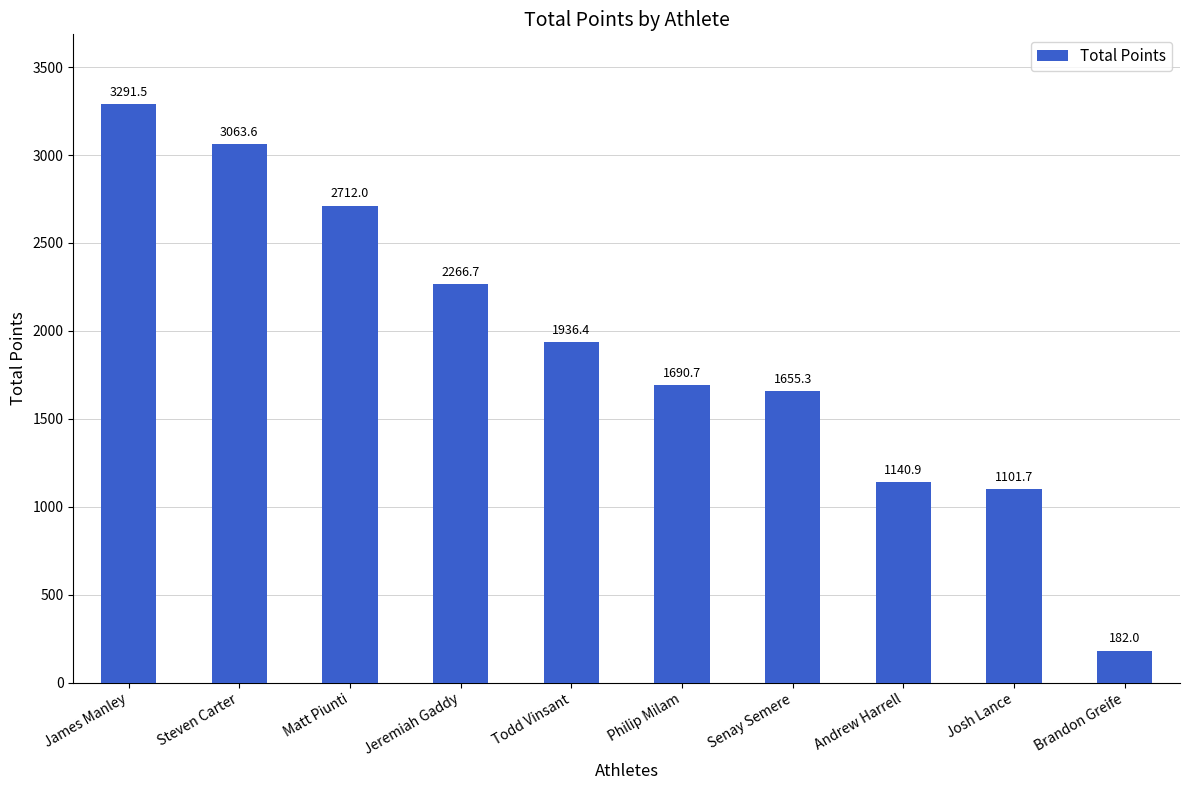

Where is the data nearest to the value 1736?

Philip Milam